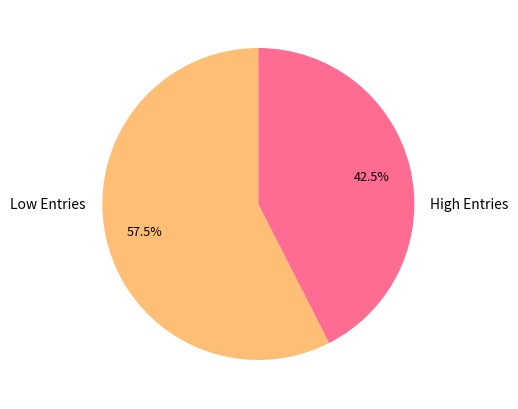

How many segments does this pie chart have?

2